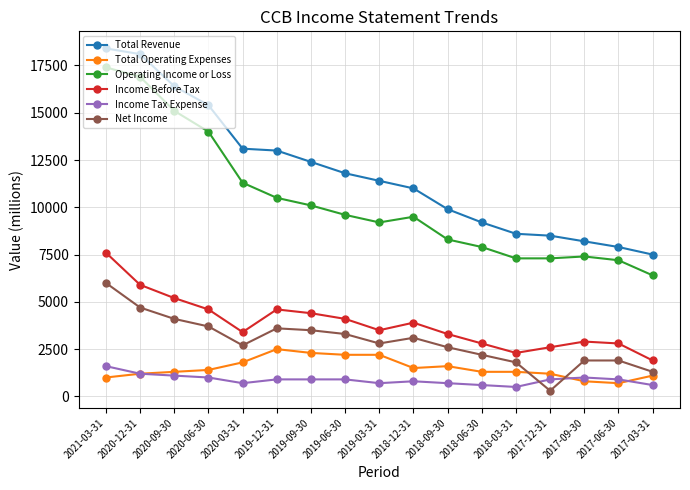

At which label does Income Tax Expense first exceed 900?

2021-03-31